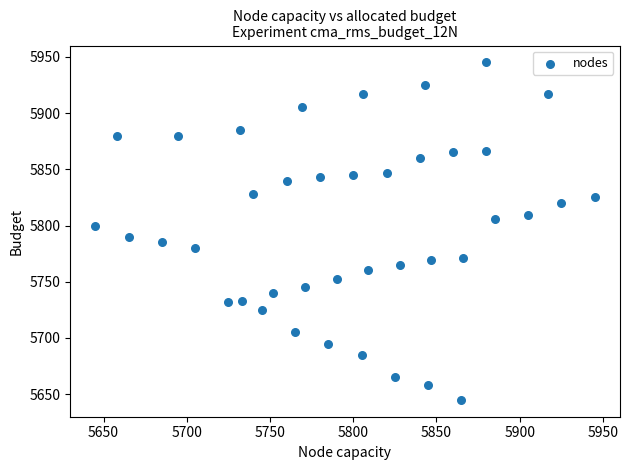

What is the range of X values (max minus min)?

300